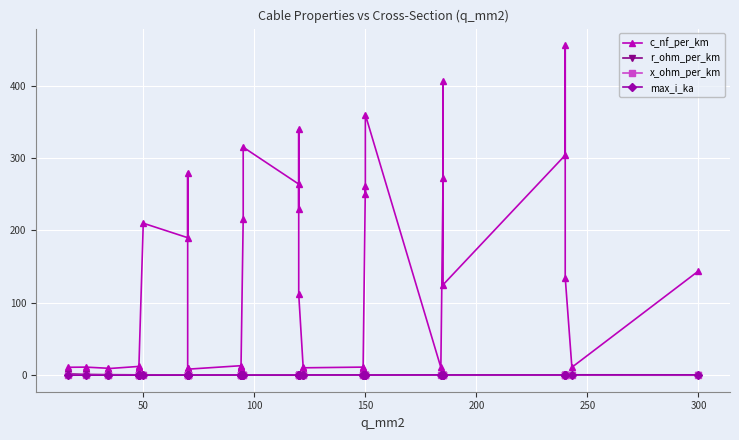

Does the chart display data point markers on the line(s)?

Yes